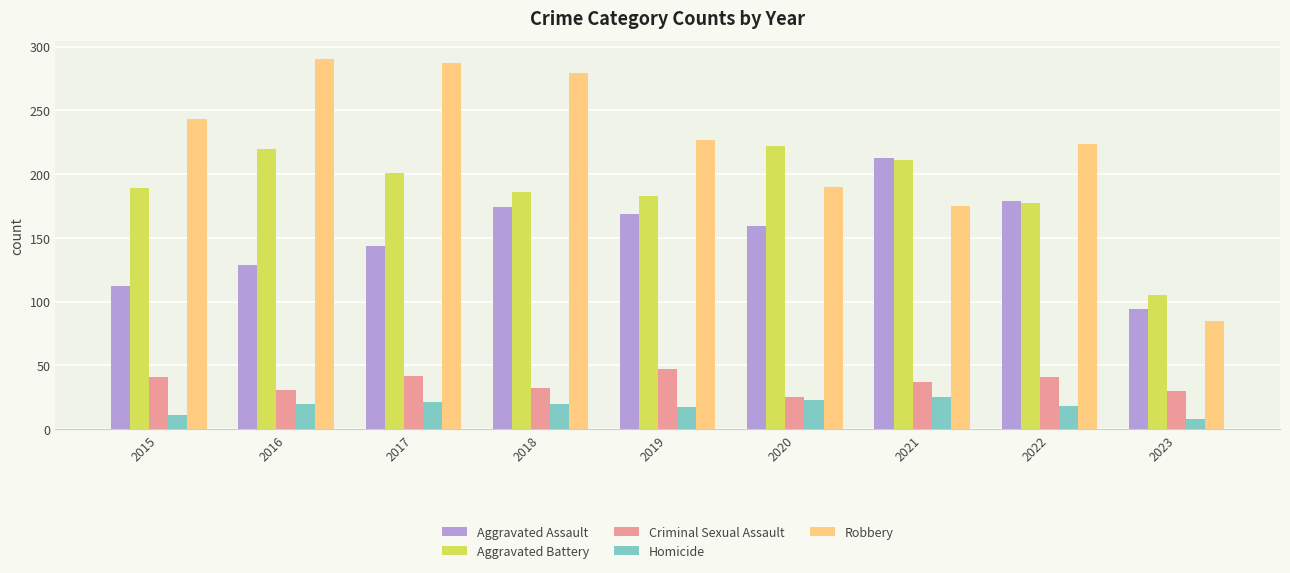

Which series has the largest range (max minus min)?

Robbery